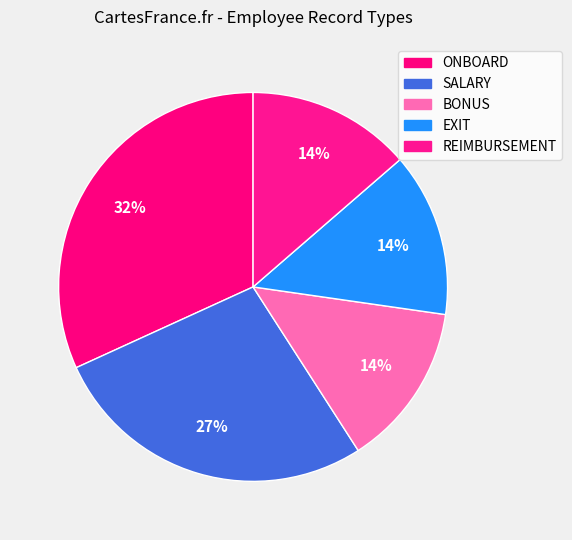

How many segments does this pie chart have?

5